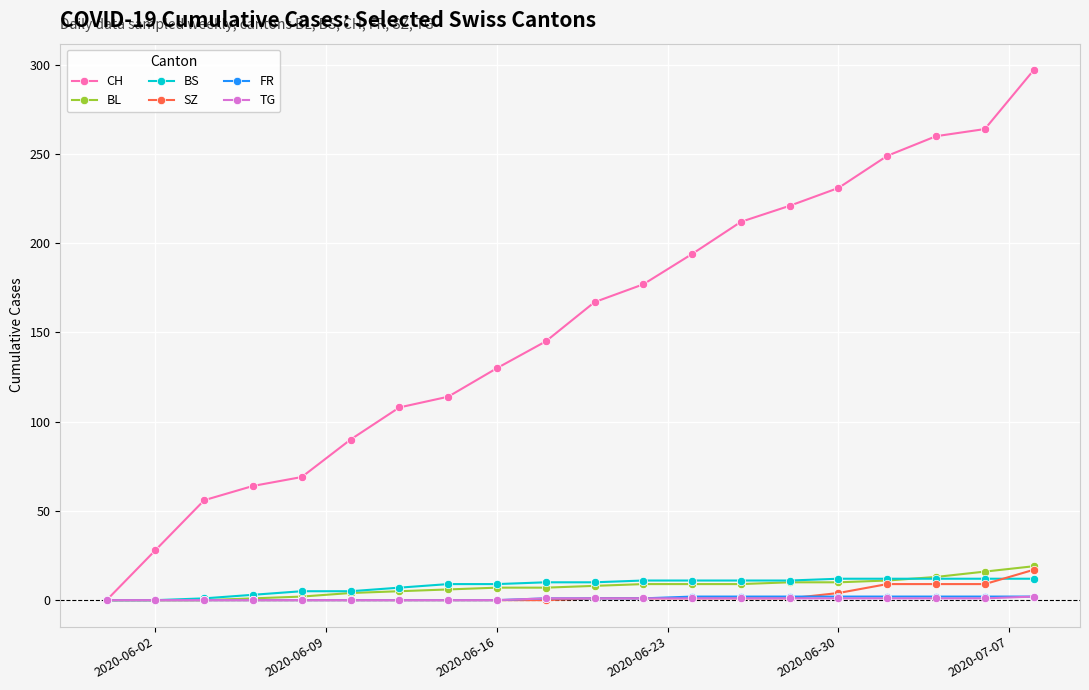

Is this an area chart (filled region under the line)?

No